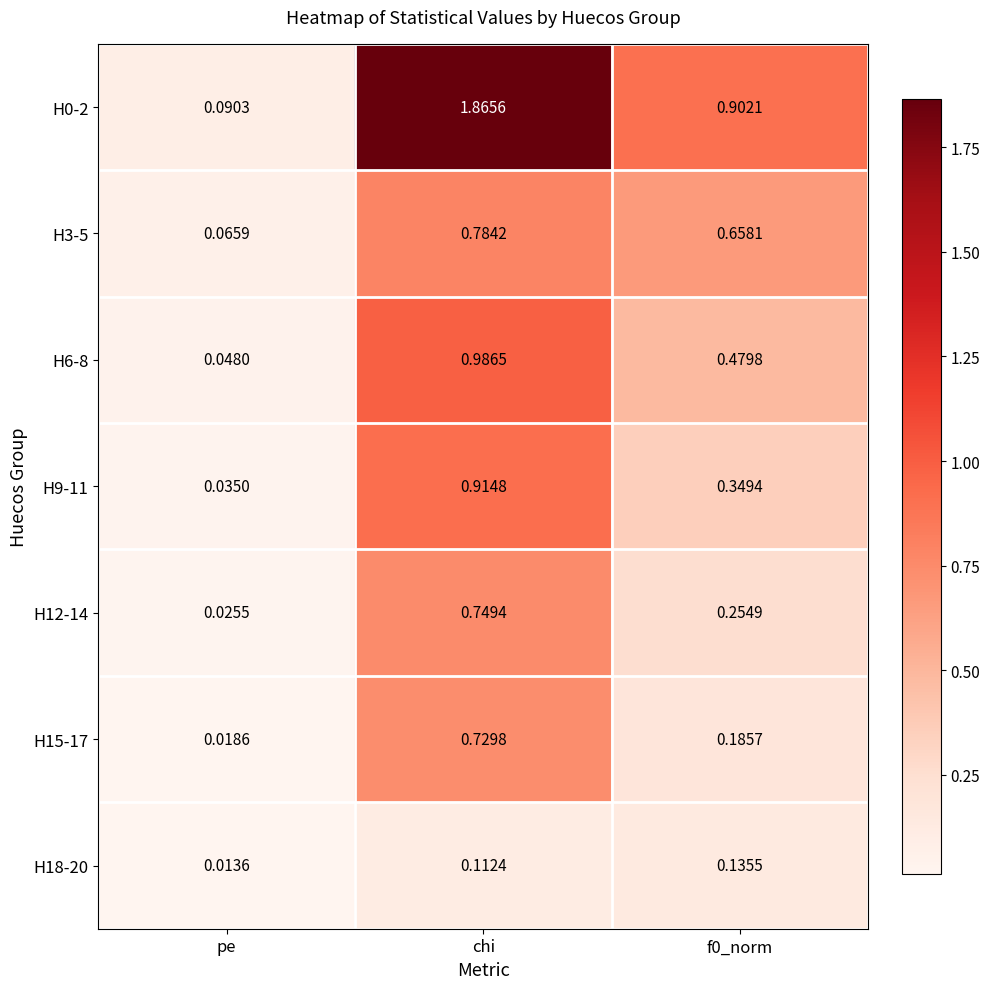

Count the number of data series in this chart.

7